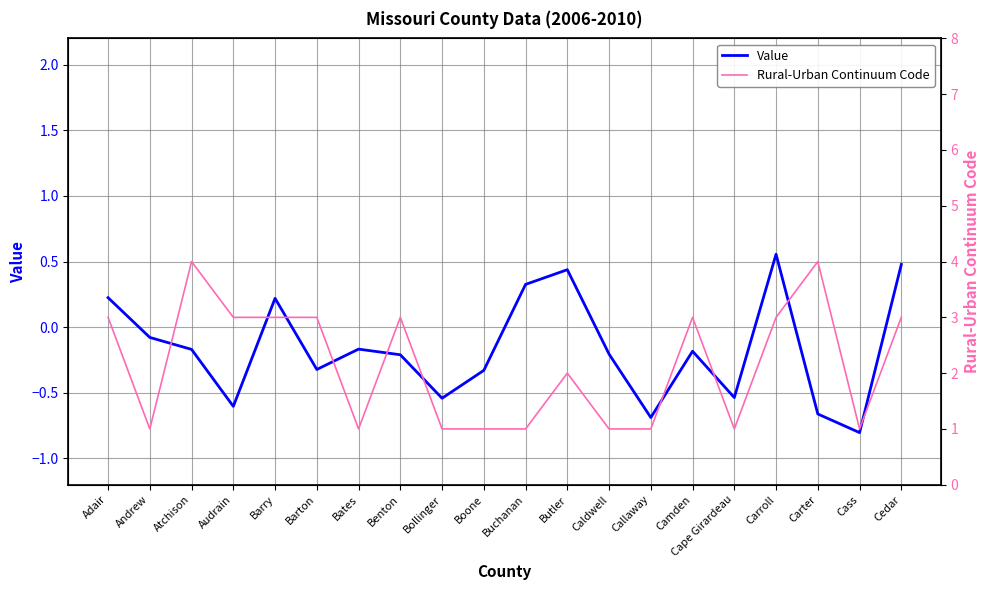

Between Benton and Carroll, which is larger?

Carroll